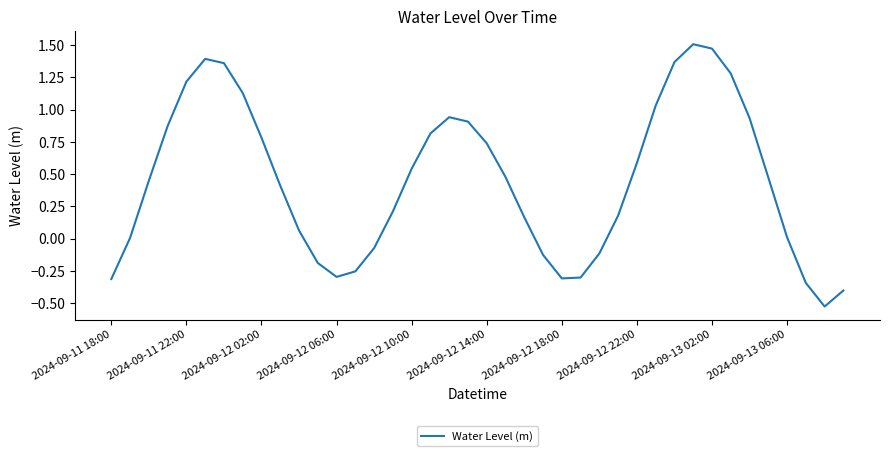

What is the difference between the maximum and minimum values?

2.0